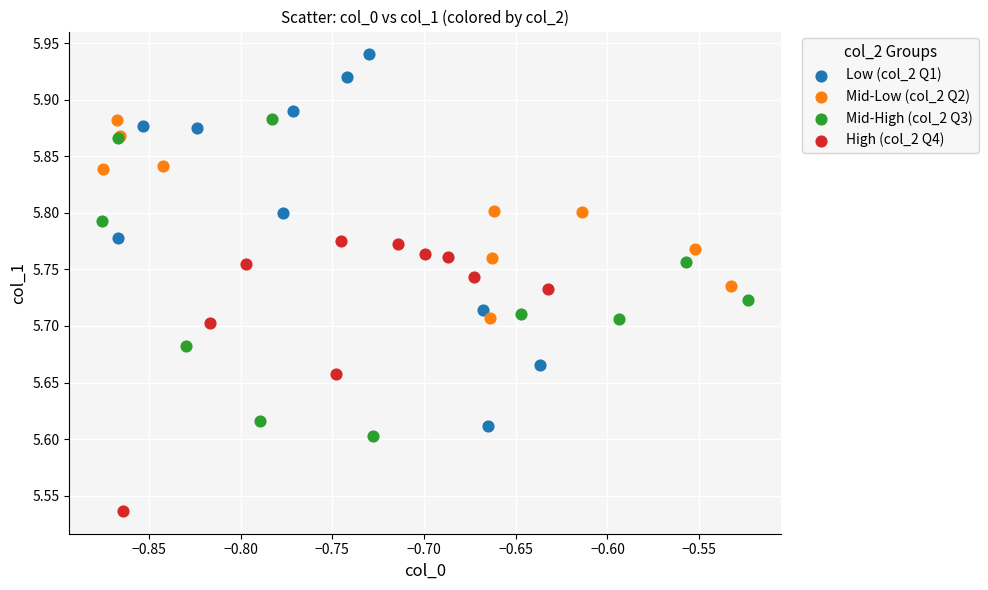

What are all the series names shown in the legend?

Low (col_2 Q1), Mid-Low (col_2 Q2), Mid-High (col_2 Q3), High (col_2 Q4)